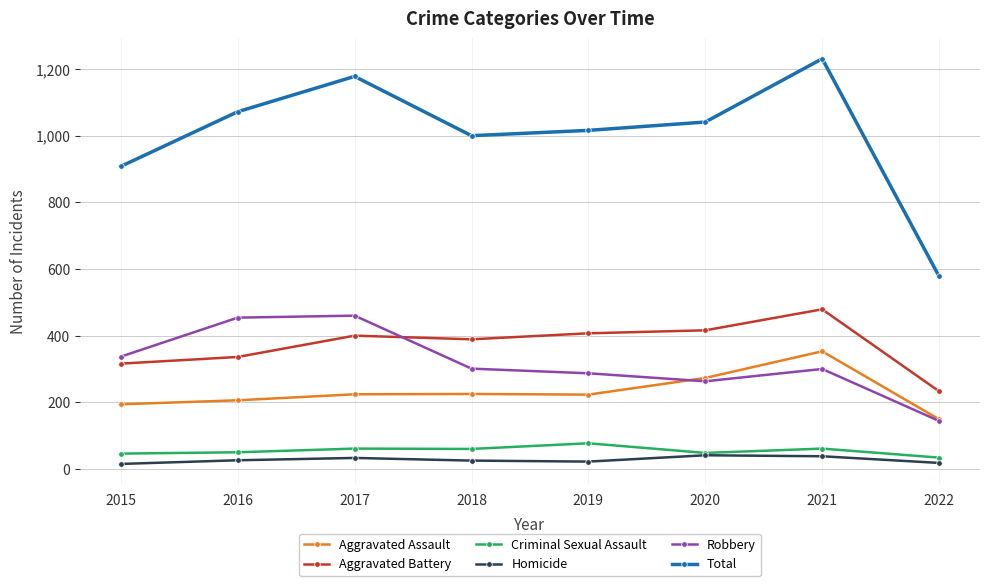

Does the chart have visible grid lines?

Yes